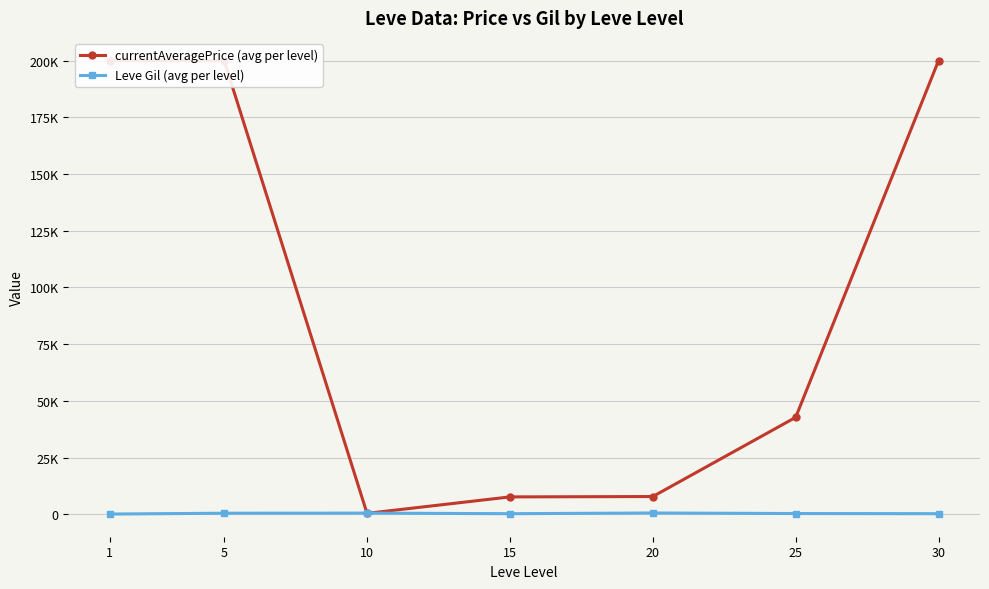

What is the value of the Leve Gil (avg per level) point at the 6th from the left?

391.7